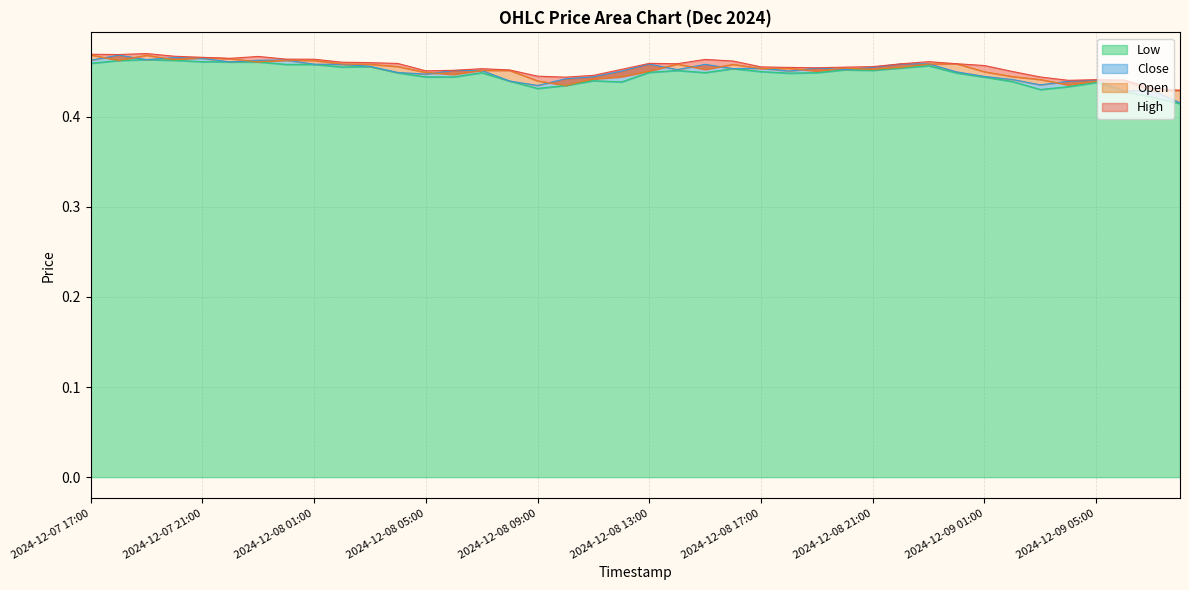

Rank the categories by Low value from lowest to highest.

2024-12-09 08:00, 2024-12-09 07:00, 2024-12-09 06:00, 2024-12-09 03:00, 2024-12-08 09:00, 2024-12-09 04:00, 2024-12-08 10:00, 2024-12-09 05:00, 2024-12-08 12:00, 2024-12-09 02:00, 2024-12-08 08:00, 2024-12-08 11:00, 2024-12-09 01:00, 2024-12-08 05:00, 2024-12-08 06:00, 2024-12-08 18:00, 2024-12-09 00:00, 2024-12-08 04:00, 2024-12-08 07:00, 2024-12-08 19:00, 2024-12-08 15:00, 2024-12-08 13:00, 2024-12-08 17:00, 2024-12-08 14:00, 2024-12-08 21:00, 2024-12-08 20:00, 2024-12-08 16:00, 2024-12-08 22:00, 2024-12-08 02:00, 2024-12-08 03:00, 2024-12-08 23:00, 2024-12-08 00:00, 2024-12-08 01:00, 2024-12-07 17:00, 2024-12-07 22:00, 2024-12-07 23:00, 2024-12-07 21:00, 2024-12-07 18:00, 2024-12-07 20:00, 2024-12-07 19:00